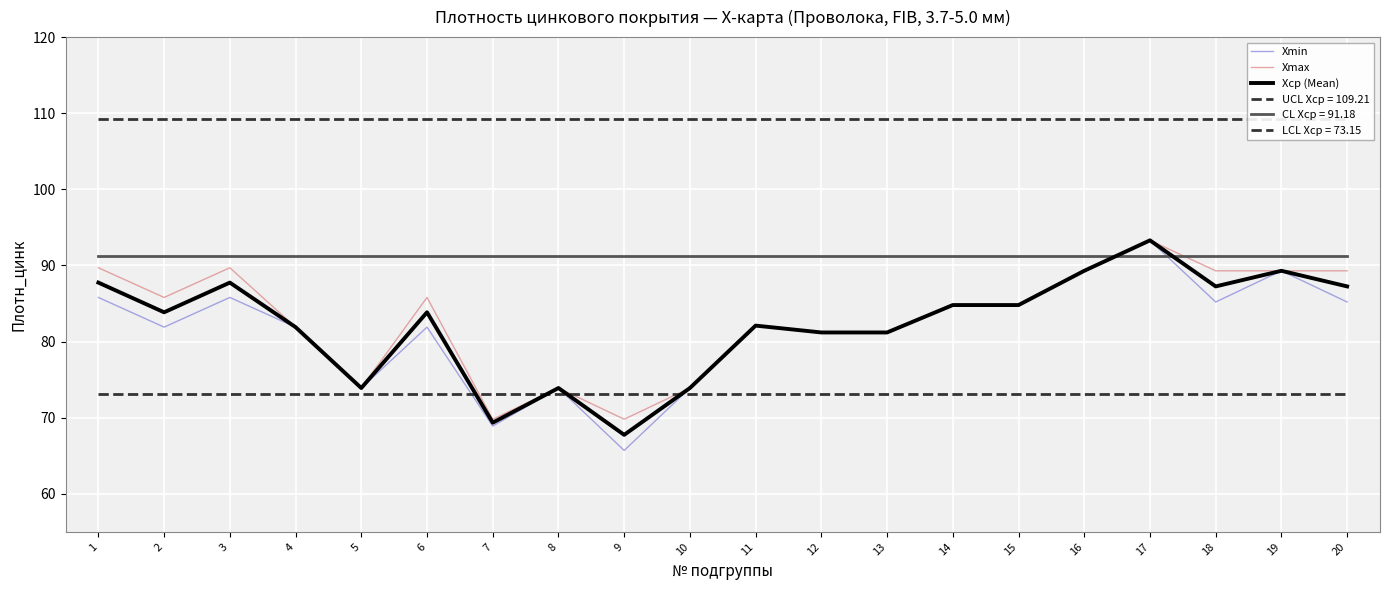

What is the sum of the Xmin values at 1 and 16?

175.1